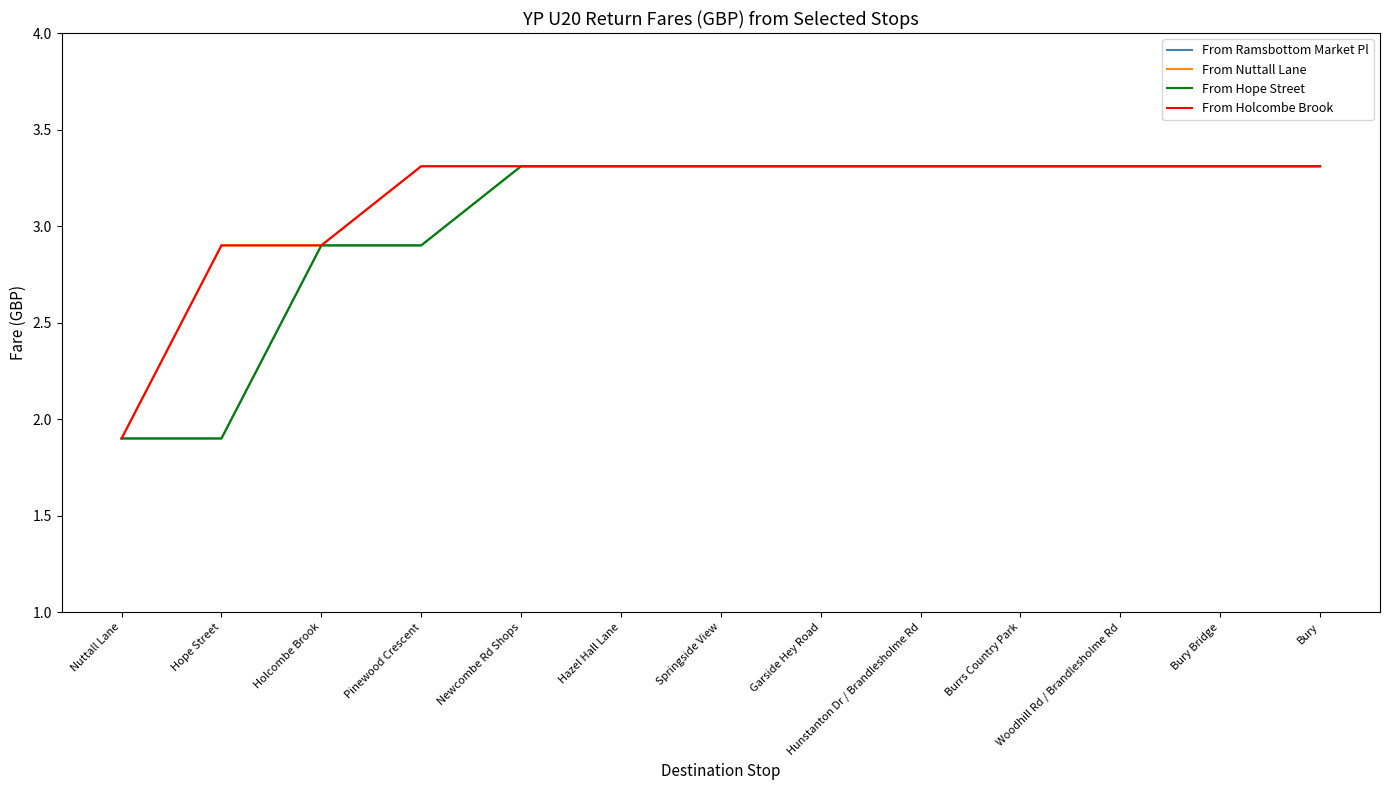

Does the chart display data point markers on the line(s)?

No